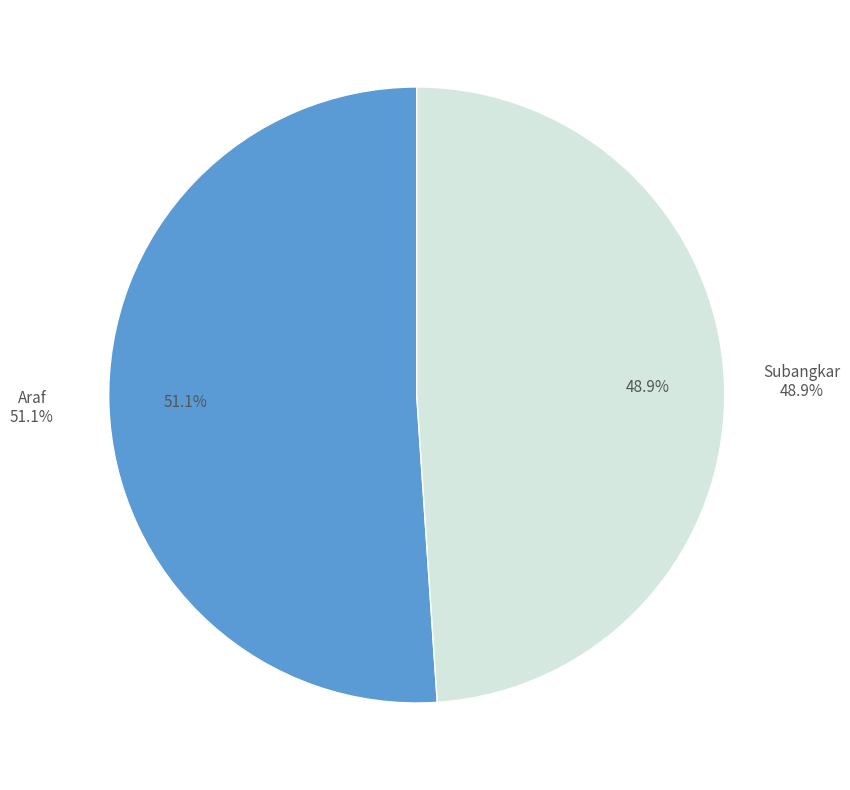

How many segments does this pie chart have?

2